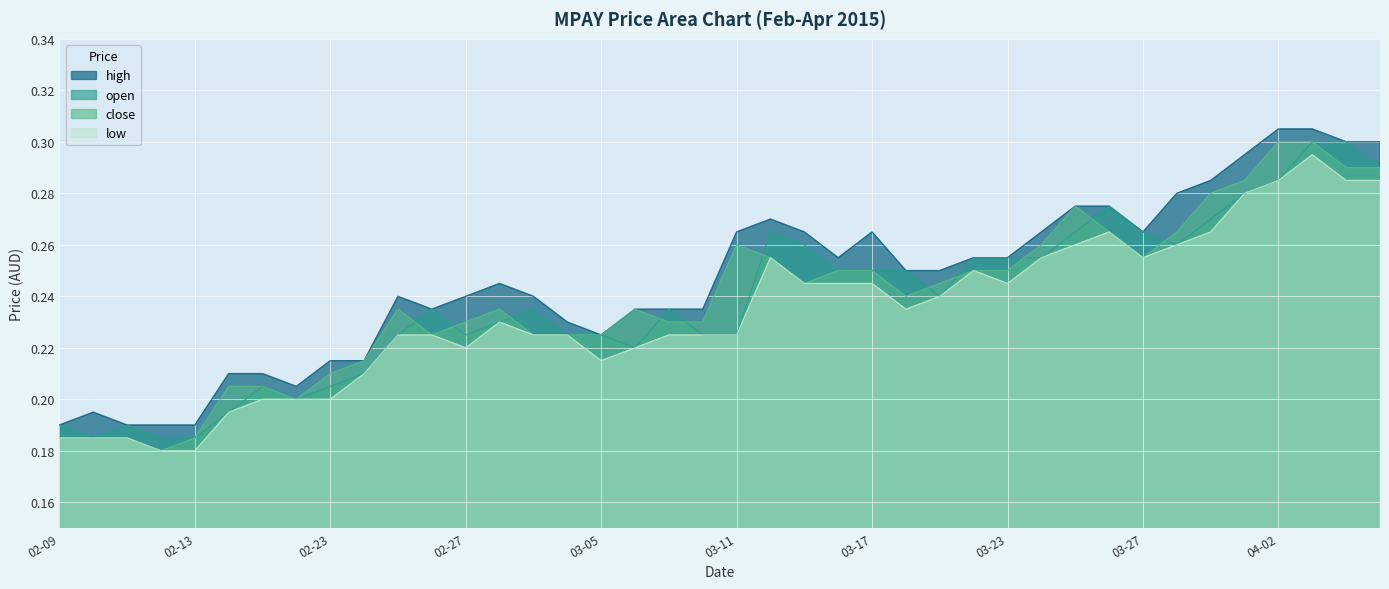

True or false: high has a value of 0.3 at 03-05.

False